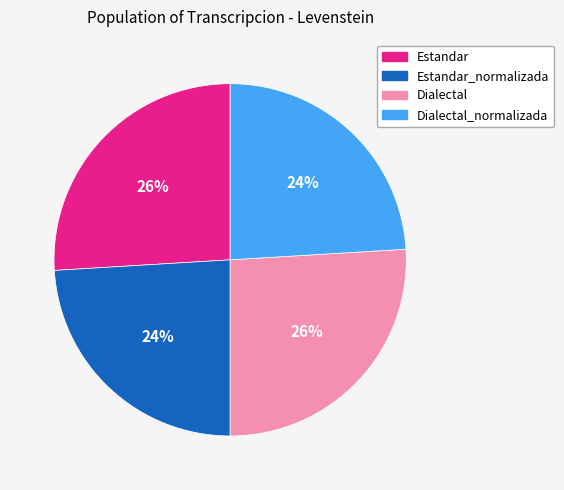

To the nearest percent, what is the average slice percentage?

25%